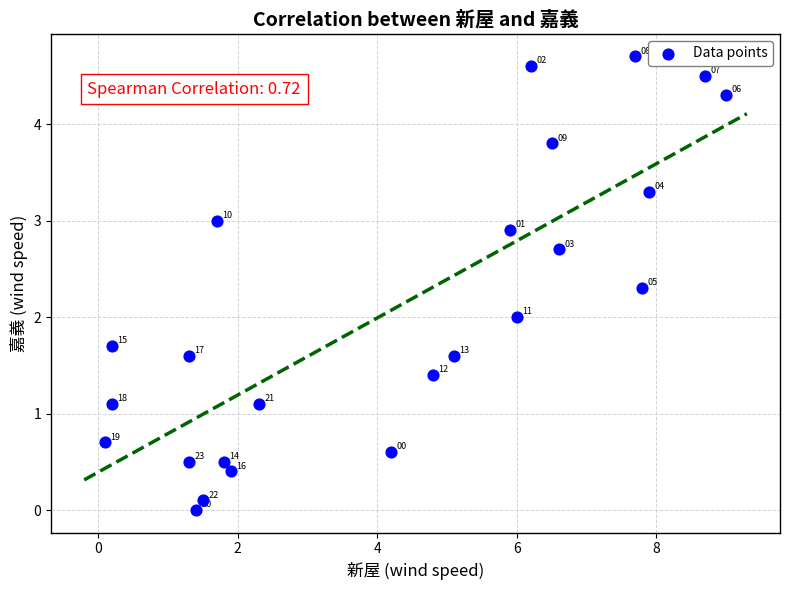

What Y value in the scatter plot is closest to 2?

2.0